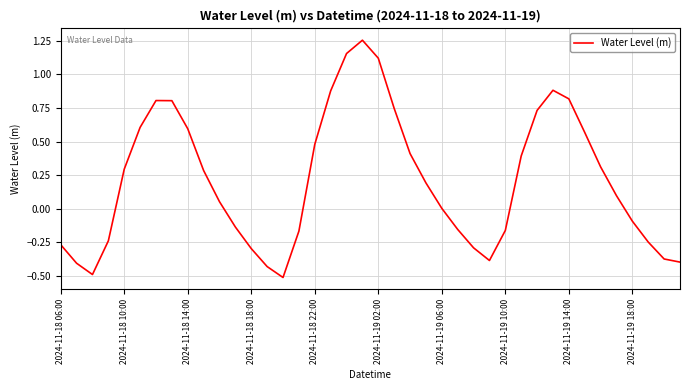

What is the smallest value displayed?

-0.5